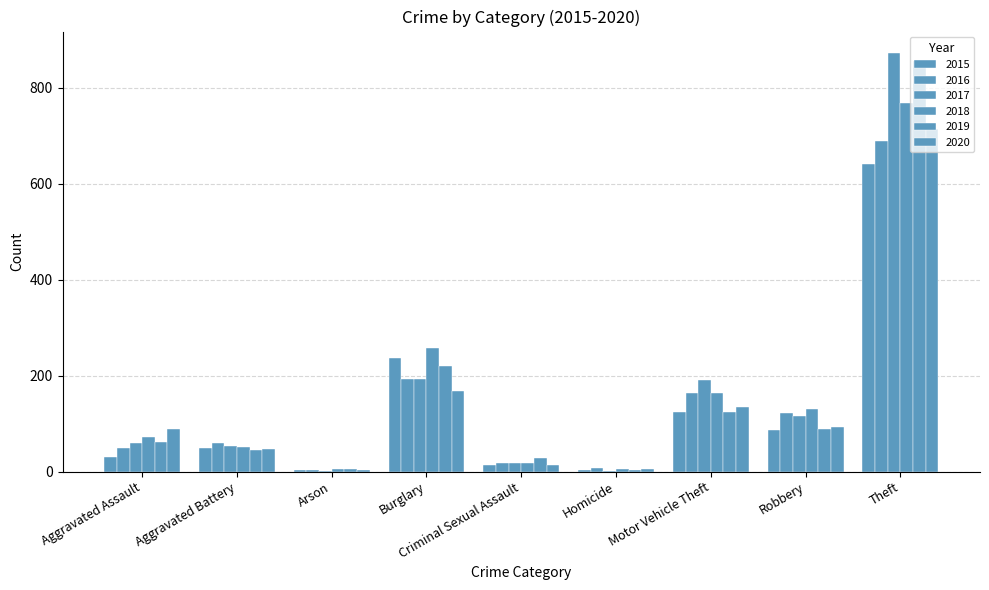

At Aggravated Battery, list the series in order from smallest to largest.

2019, 2020, 2015, 2018, 2017, 2016